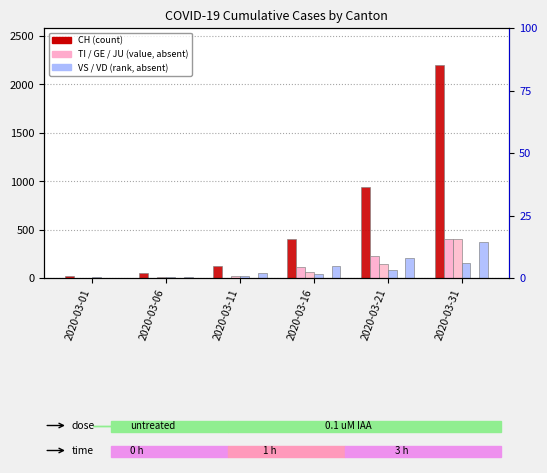

What is the sum of the VD values at 2020-03-01 and 2020-03-31?

381